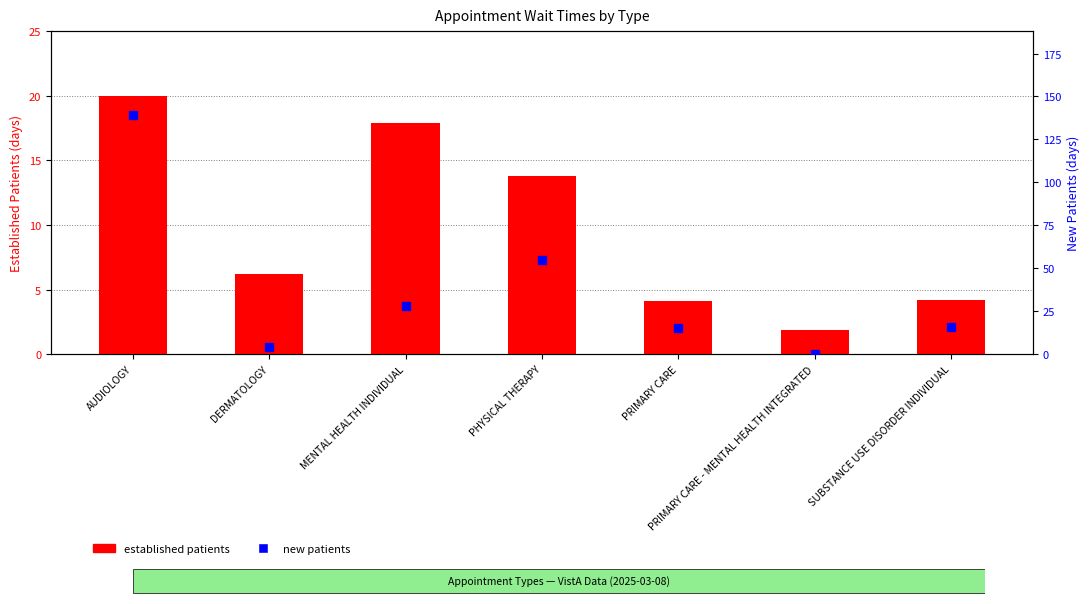

Which has a higher value, PRIMARY CARE - MENTAL HEALTH INTEGRATED or SUBSTANCE USE DISORDER INDIVIDUAL?

SUBSTANCE USE DISORDER INDIVIDUAL